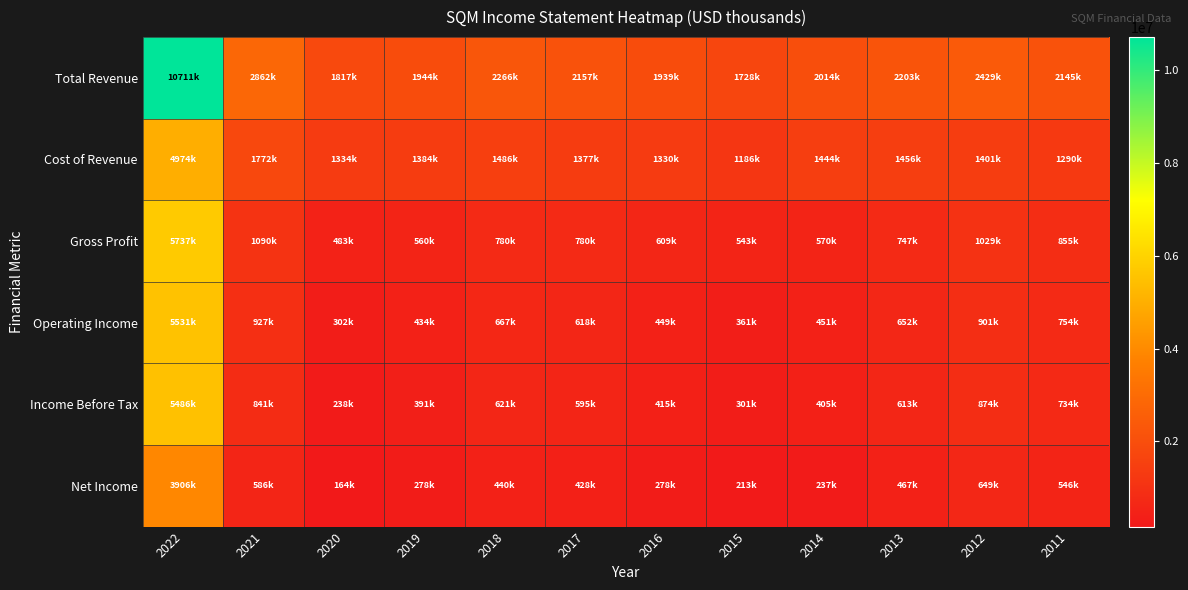

Rank the series at 2019 from lowest to highest value.

Net Income, Income Before Tax, Operating Income, Gross Profit, Cost of Revenue, Total Revenue